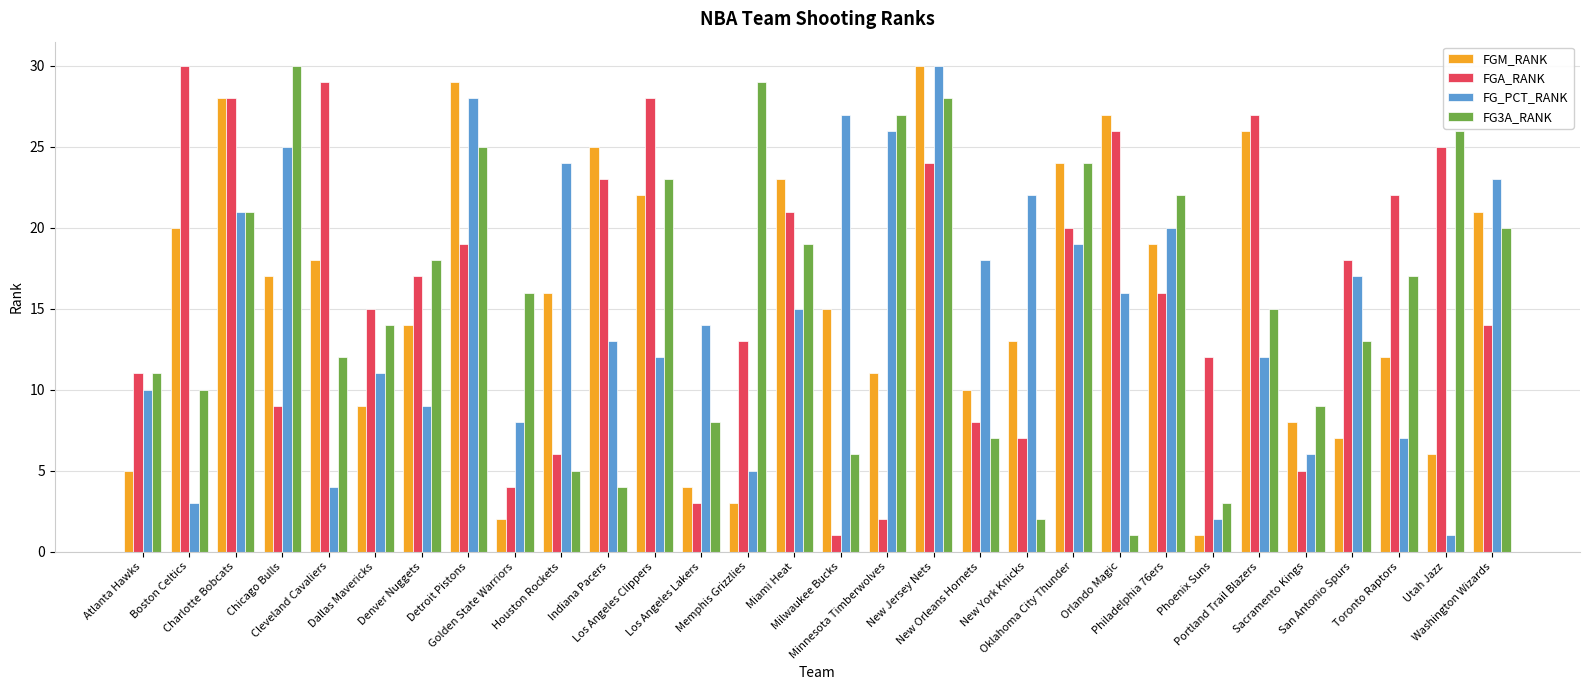

Reading left to right, extract all data points from this chart.

FGM_RANK: 5	20	28	17	18	9	14	29	2	16	25	22	4	3	23	15	11	30	10	13	24	27	19	1	26	8	7	12	6	21
FGA_RANK: 11	30	28	9	29	15	17	19	4	6	23	28	3	13	21	1	2	24	8	7	20	26	16	12	27	5	18	22	25	14
FG_PCT_RANK: 10	3	21	25	4	11	9	28	8	24	13	12	14	5	15	27	26	30	18	22	19	16	20	2	12	6	17	7	1	23
FG3A_RANK: 11	10	21	30	12	14	18	25	16	5	4	23	8	29	19	6	27	28	7	2	24	1	22	3	15	9	13	17	26	20